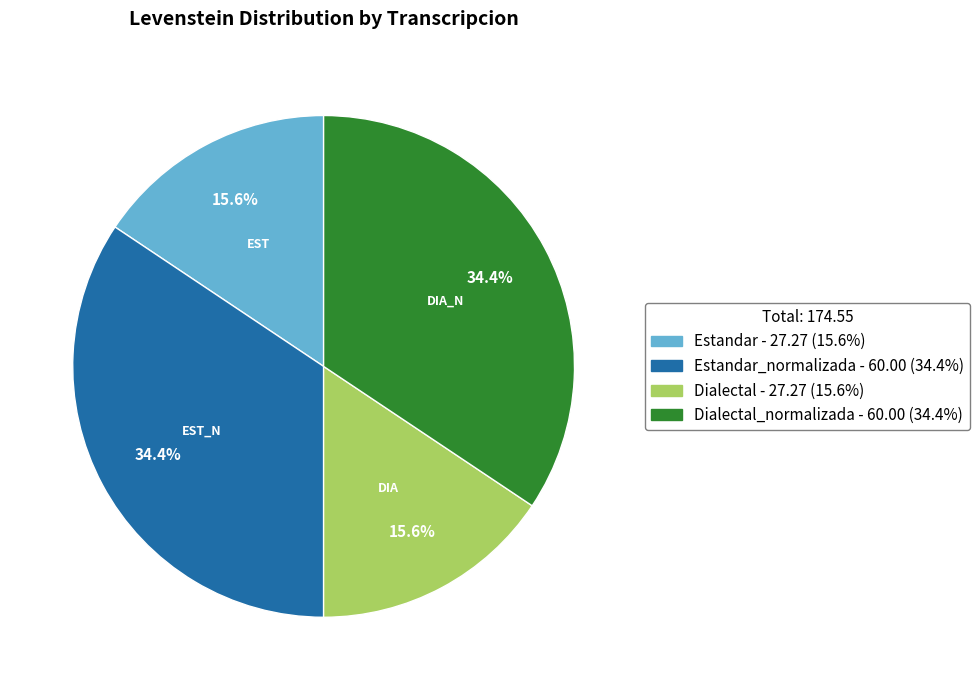

How many segments does this pie chart have?

4